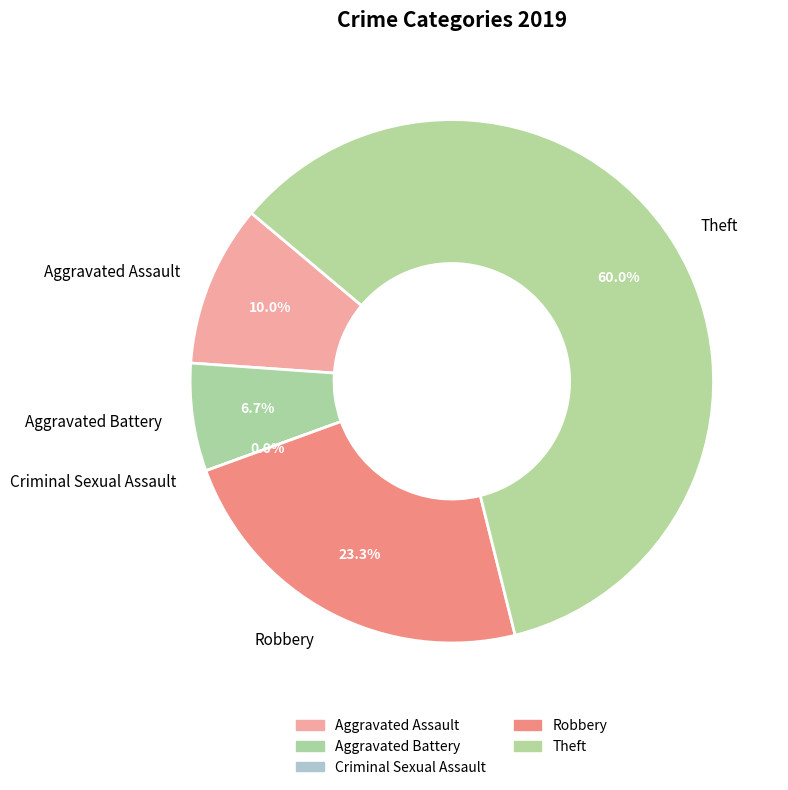

Which has a higher value, Aggravated Assault or Criminal Sexual Assault?

Aggravated Assault